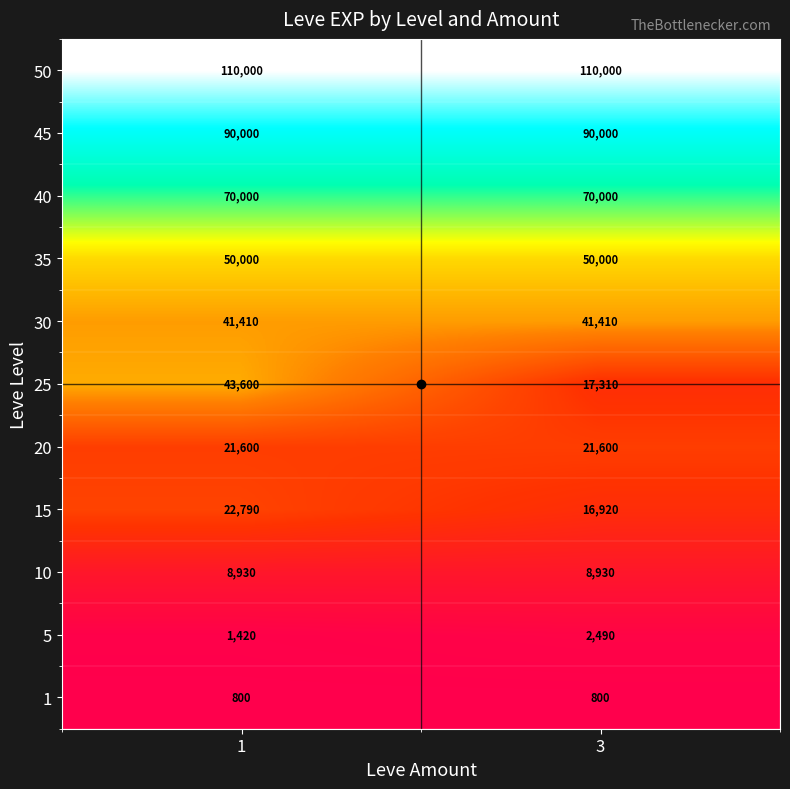

What is the average value of the 45 series?

90000